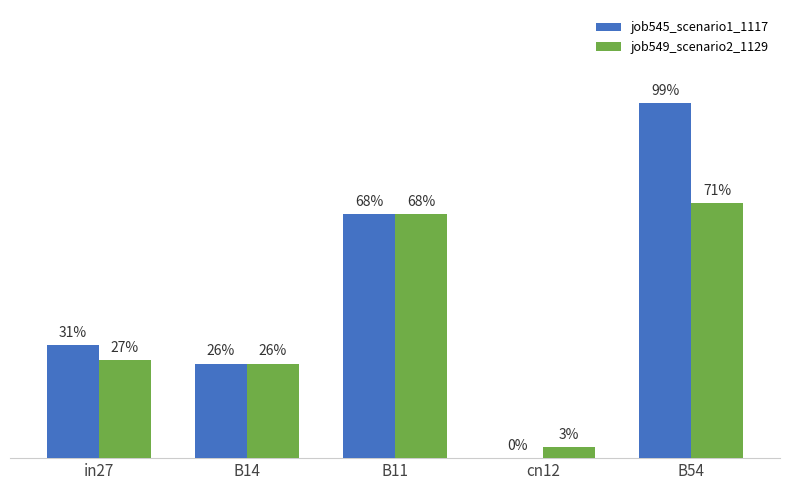

What are all the series names shown in the legend?

job545_scenario1_1117, job549_scenario2_1129